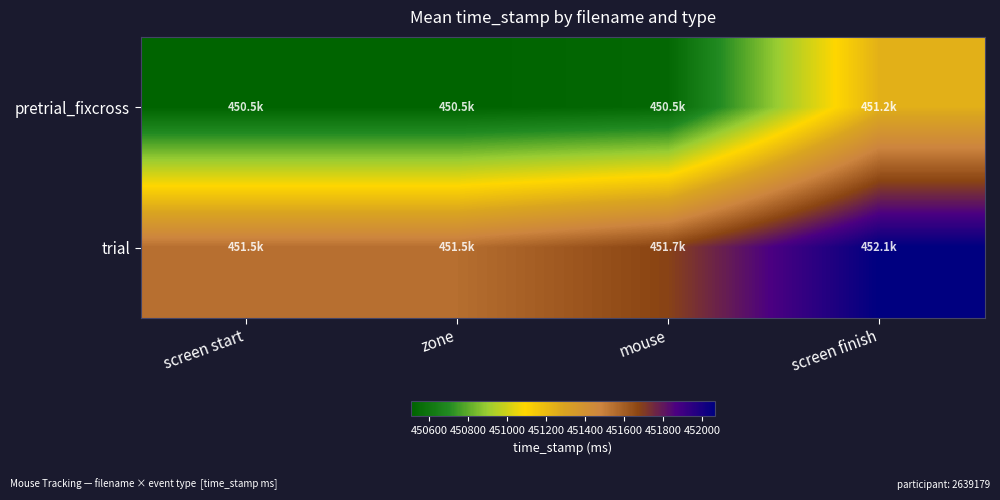

Rank the series at zone from highest to lowest value.

trial, pretrial_fixcross